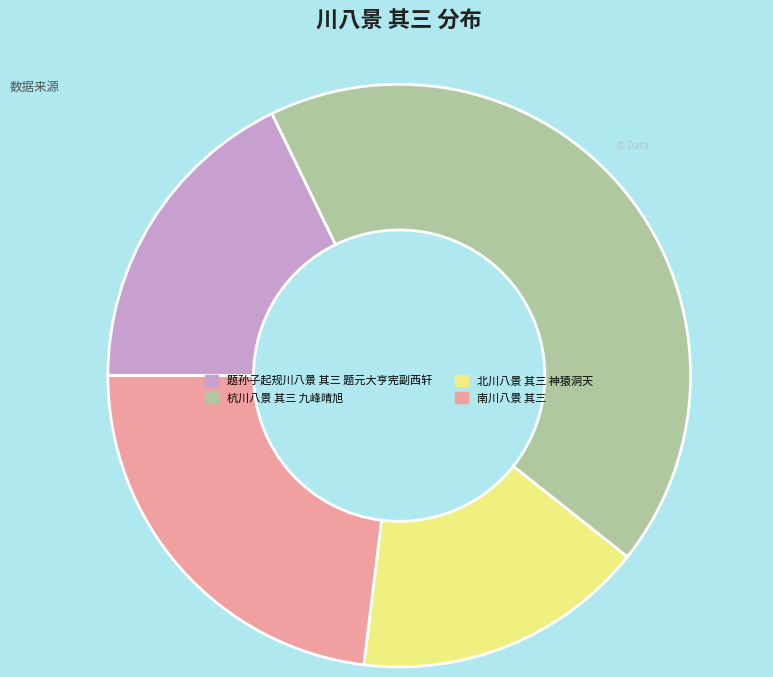

What is the largest slice in the pie chart?

杭川八景 其三 九峰晴旭